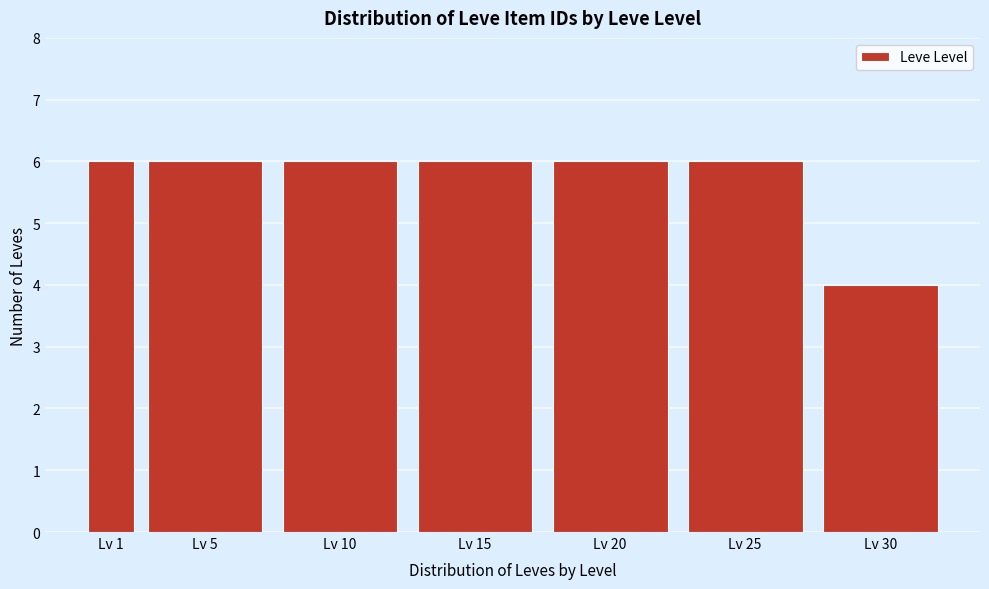

Reading left to right, extract all data points from this chart.

Lv 1=6	Lv 5=6	Lv 10=6	Lv 15=6	Lv 20=6	Lv 25=6	Lv 30=4